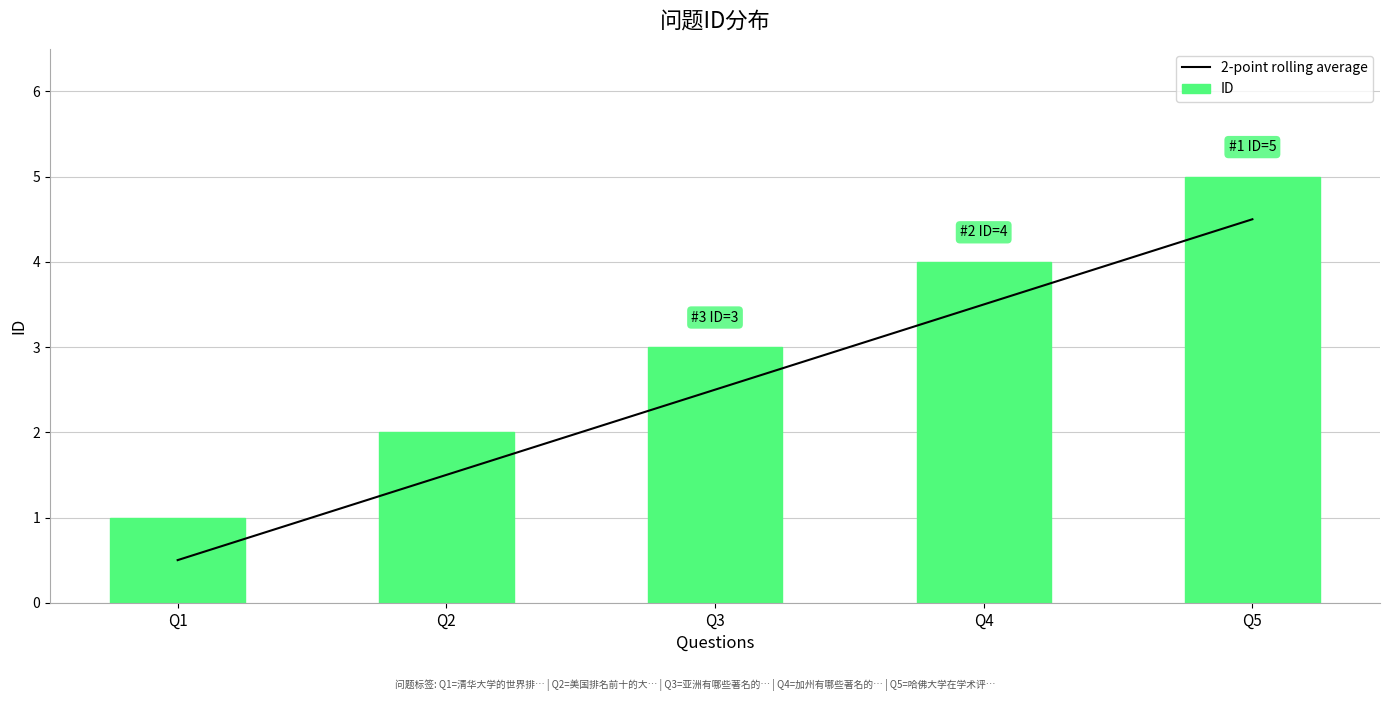

What is the difference between the maximum and minimum values in the ID series?

4